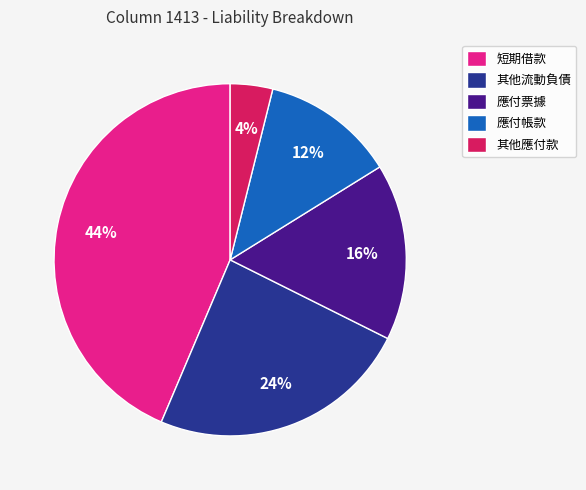

Rank the categories by value from highest to lowest.

短期借款, 其他流動負債, 應付票據, 應付帳款, 其他應付款